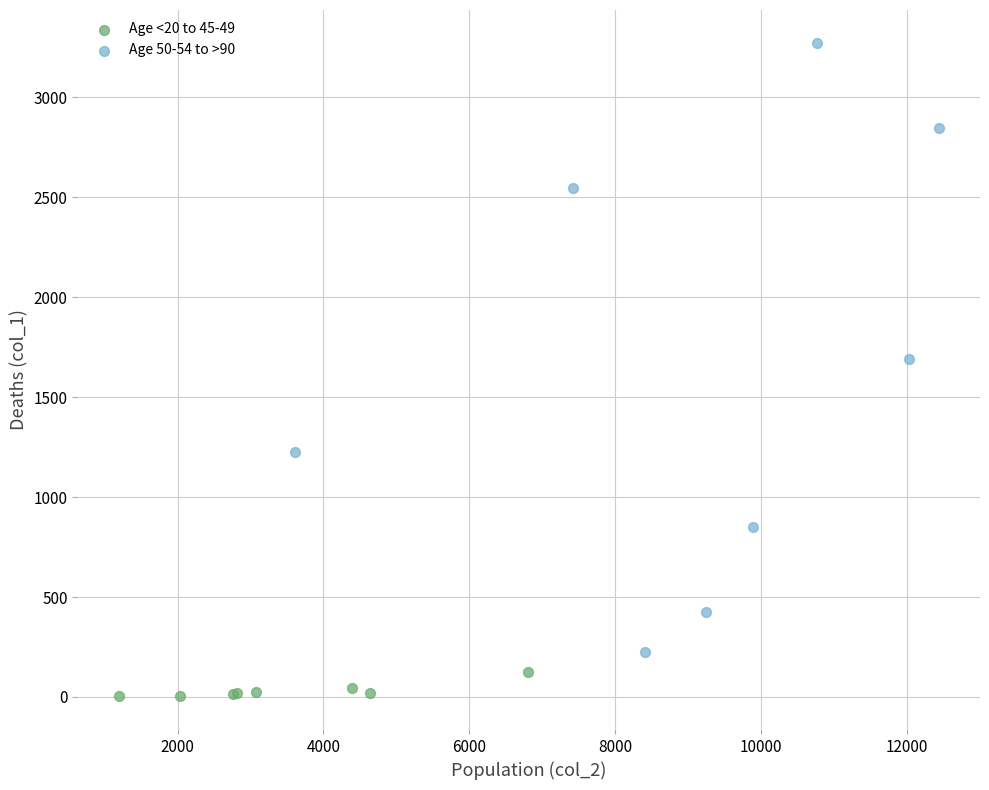

Which series contains the lowest Y value?

Age <20 to 45-49